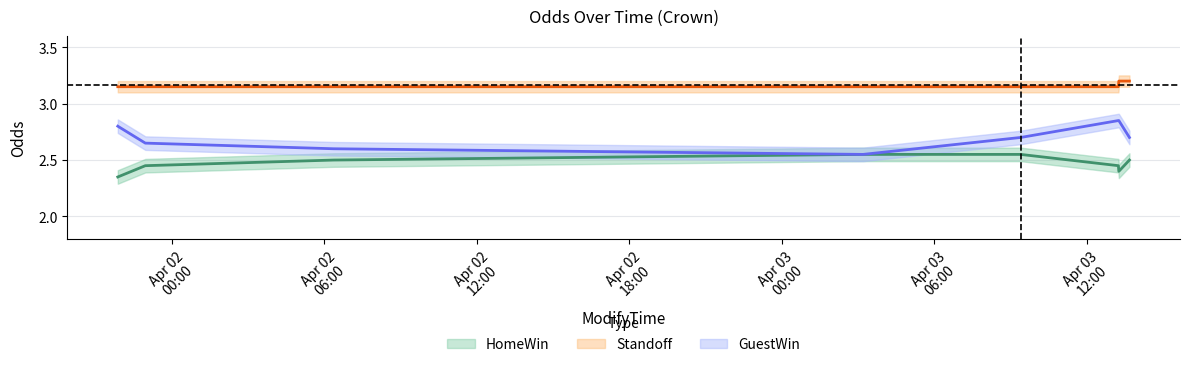

What value does the Standoff series have at 2010-04-02 06:22:00?

3.1